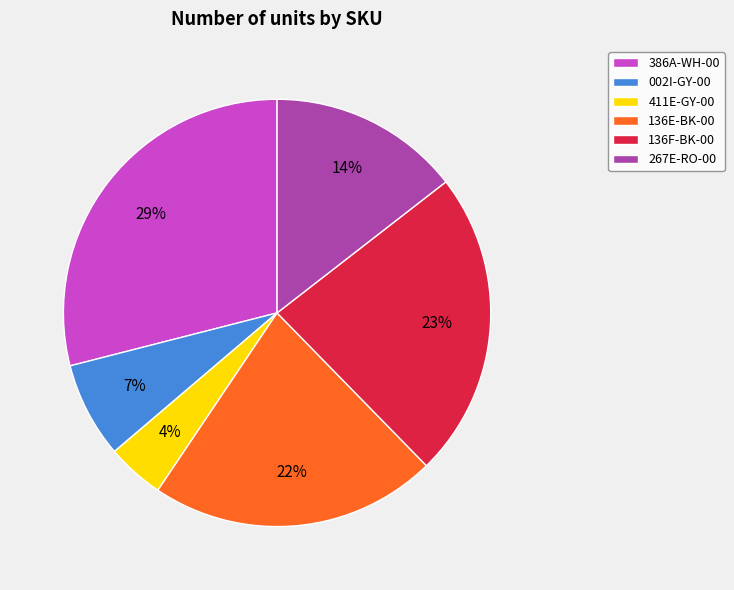

What percentage is the 411E-GY-00 slice, to the nearest percent?

4%